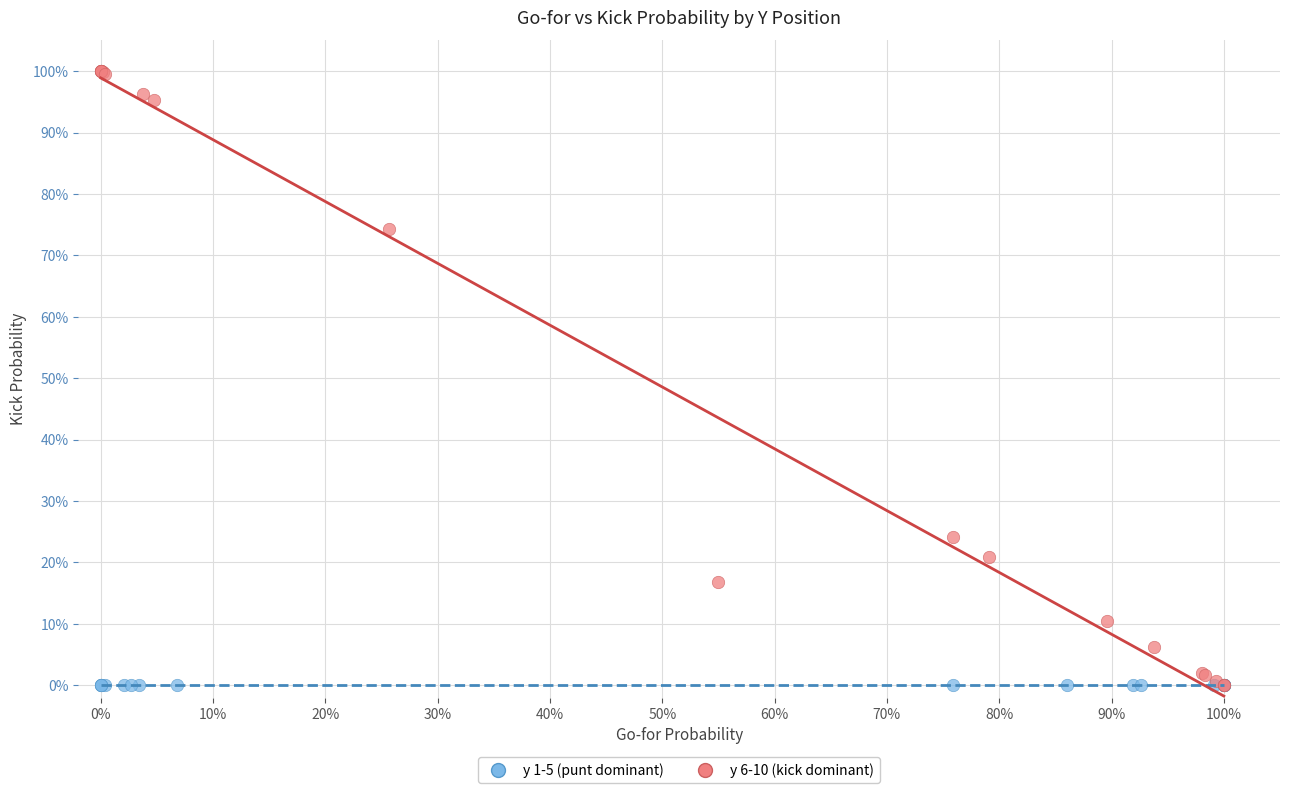

Which series reaches the maximum Y coordinate?

y 6-10 (kick dominant)